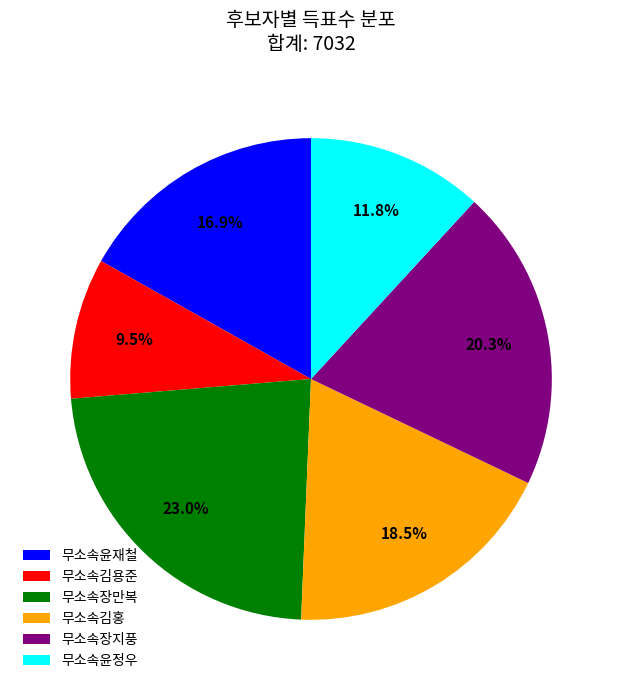

What is the total percentage of 무소속김용준 and 무소속윤정우?

21.3%